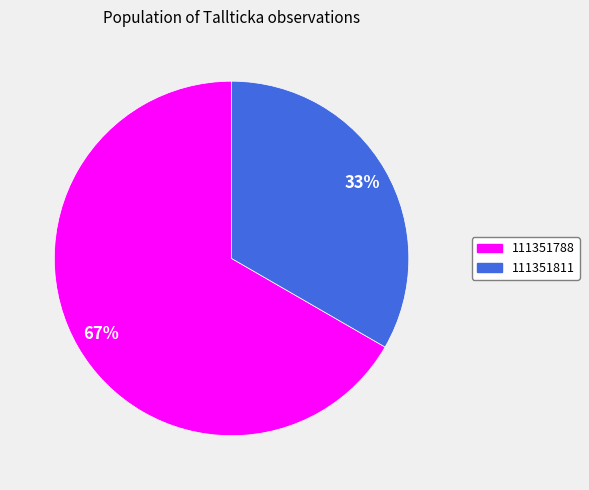

True or false: 111351811 accounts for 33% of the total.

True